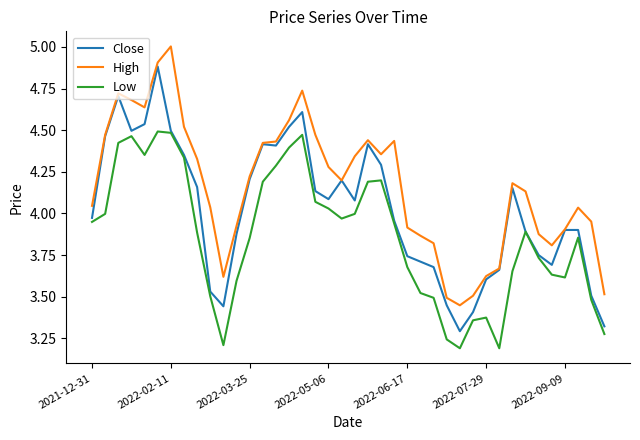

What is the difference between the maximum and minimum values in the Close series?

1.6